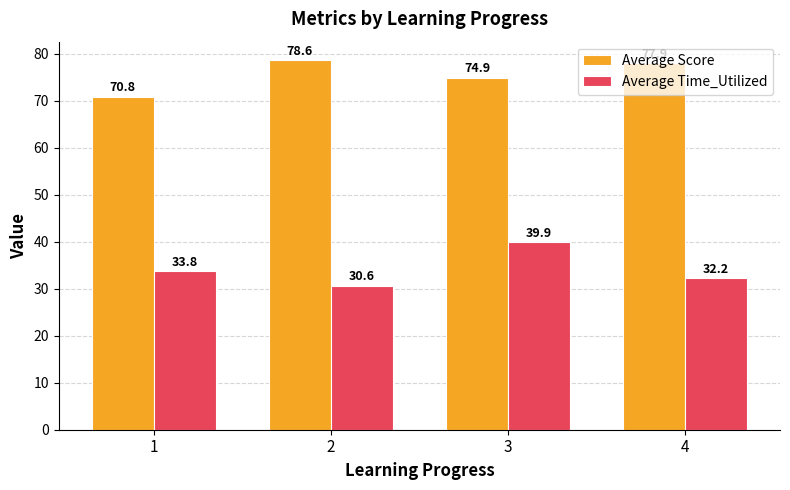

Is the value of Average Time_Utilized at 2 greater than the value of Average Score at 2?

No